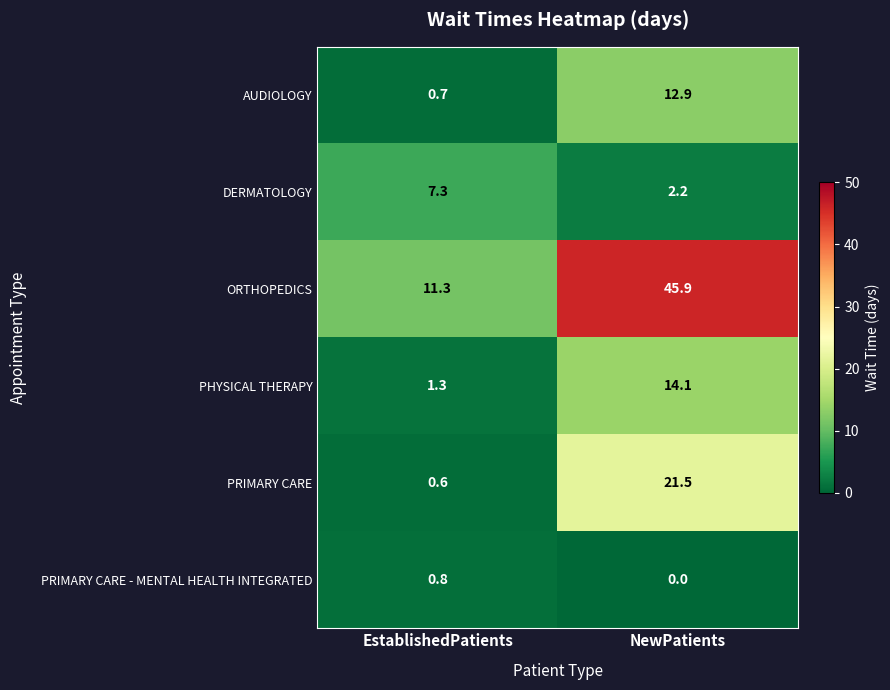

What is the average value of the PRIMARY CARE - MENTAL HEALTH INTEGRATED series?

0.4